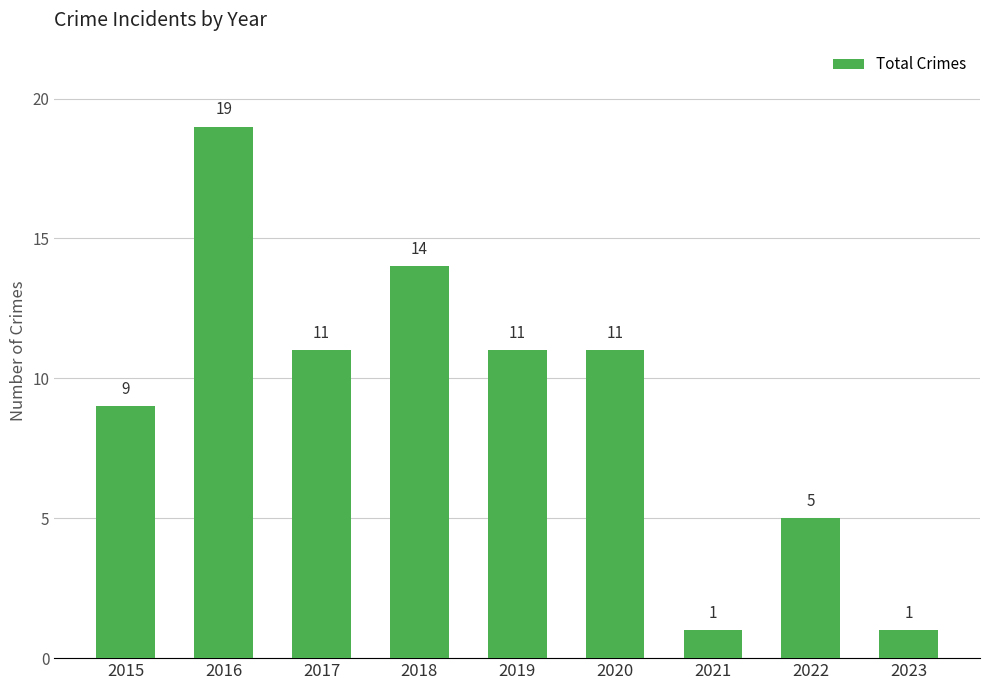

What is the minimum value shown in the chart?

1